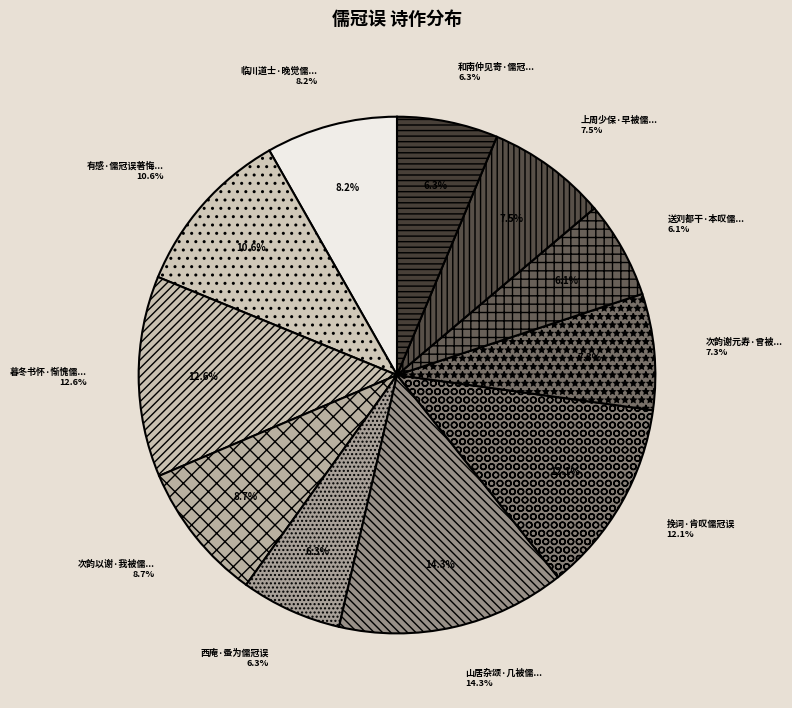

To the nearest percent, what is the difference between the largest and smallest slice percentages?

8%